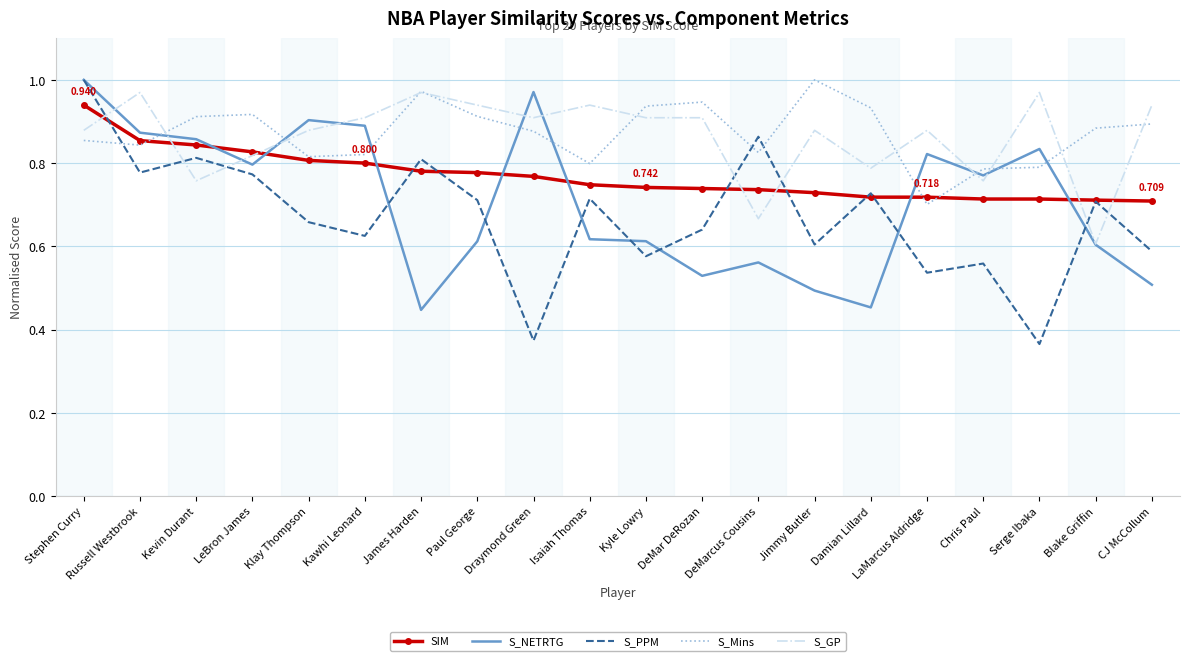

Which series has the largest range (max minus min)?

S_PPM